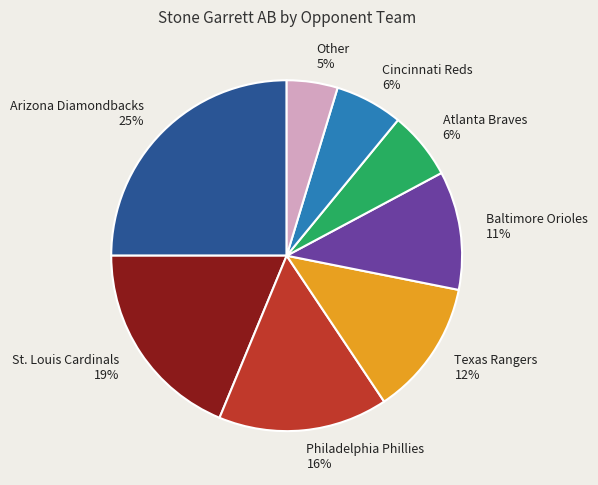

To the nearest percent, what percentage of the pie is Arizona Diamondbacks?

25%